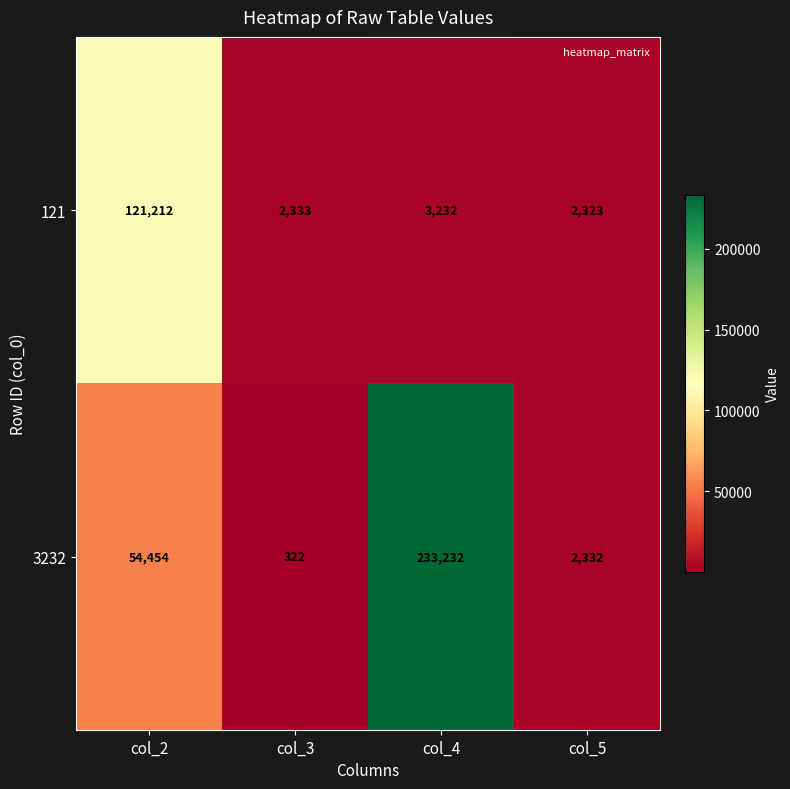

What is the sum of all 3232 values?

290340